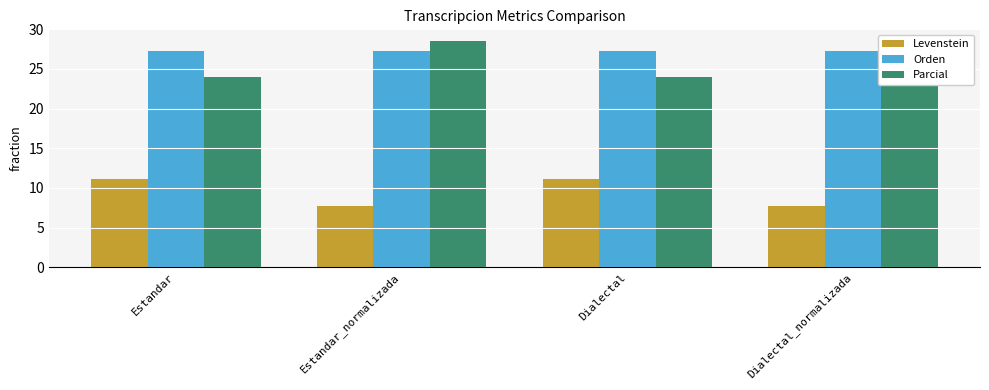

Rank the categories by Levenstein value from lowest to highest.

Estandar_normalizada, Dialectal_normalizada, Estandar, Dialectal